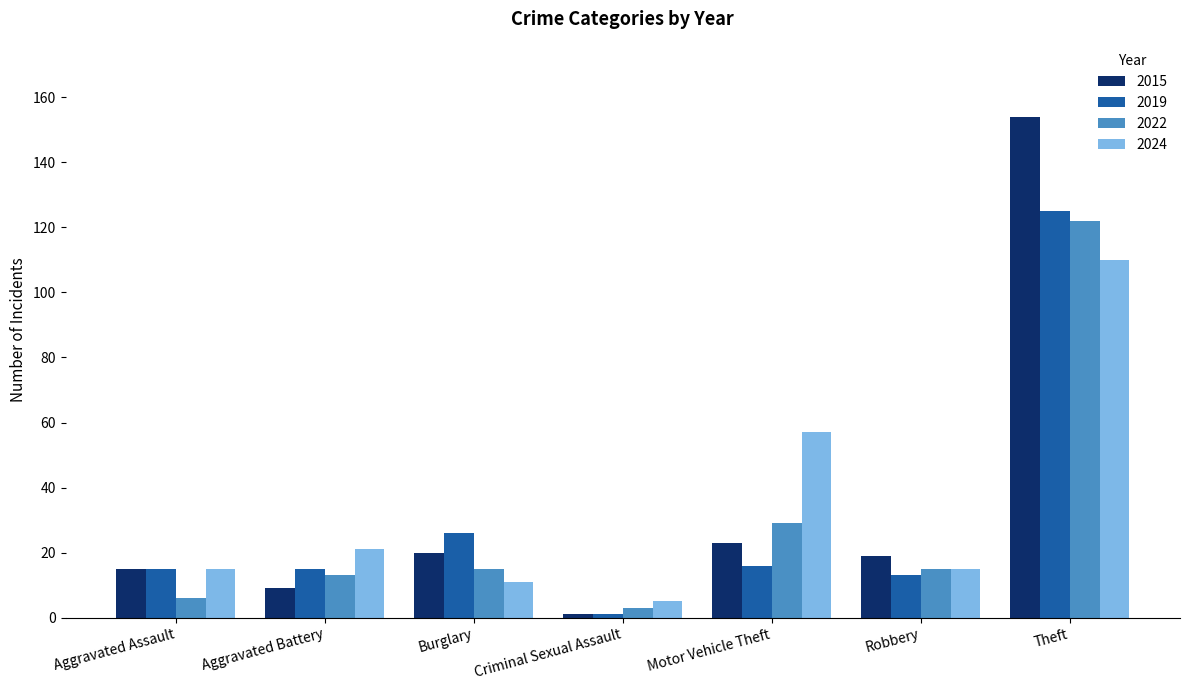

What is the spread (max minus min) of values at Aggravated Battery?

12